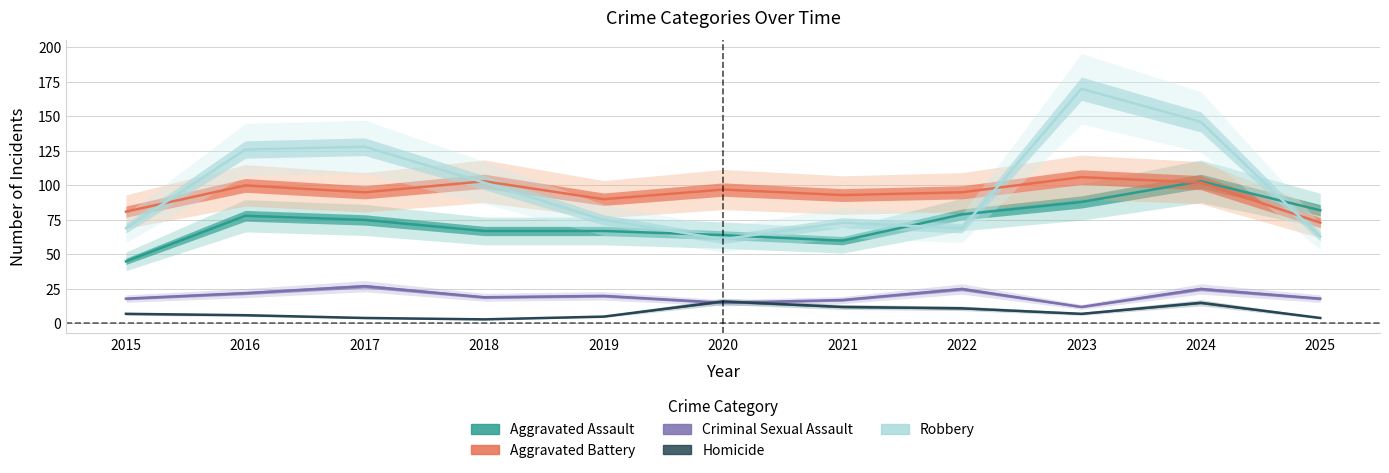

True or false: Robbery has more than 2 interior local peaks.

True